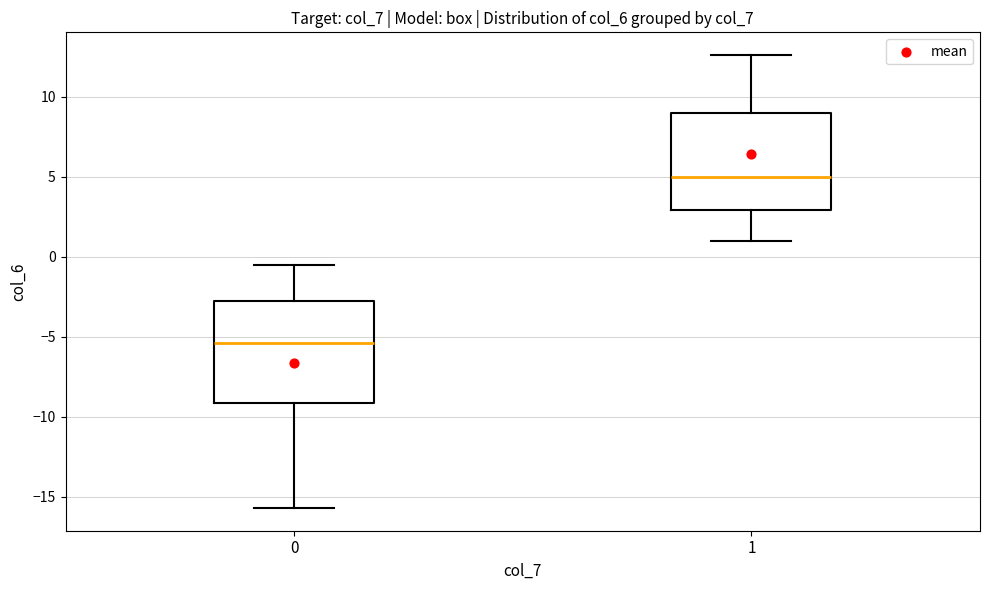

Where does the upper whisker of the box at x = 1 end on the y-axis? The values are not printed on the chart, so give them approximately, as read against the axis.

12.5